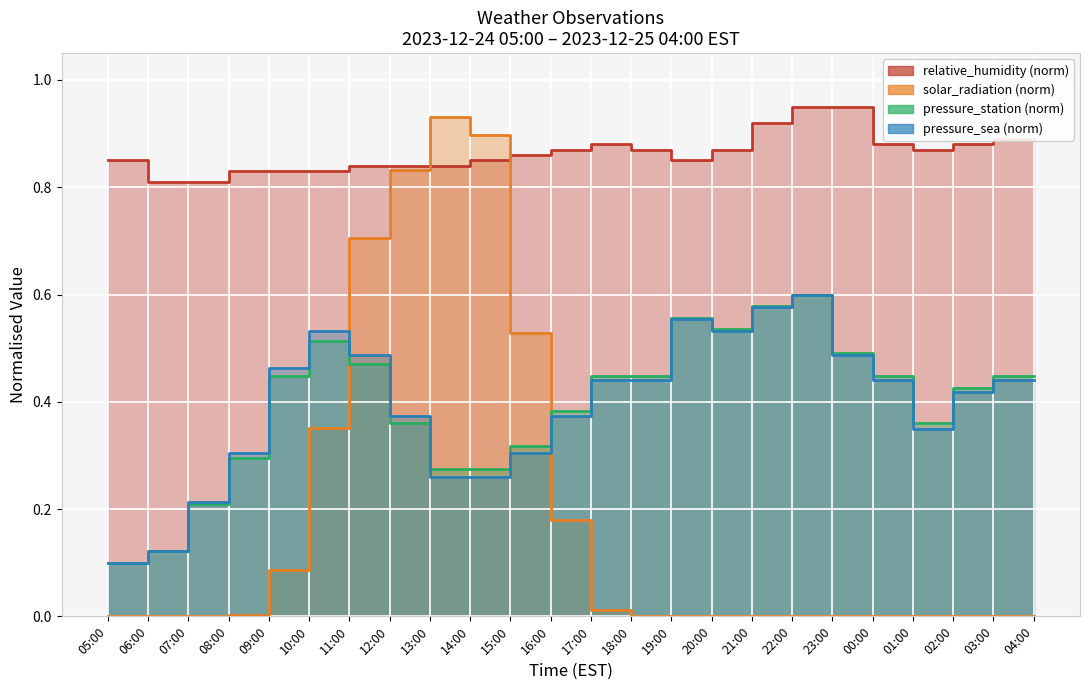

What is the average value of the pressure_sea series?

0.4